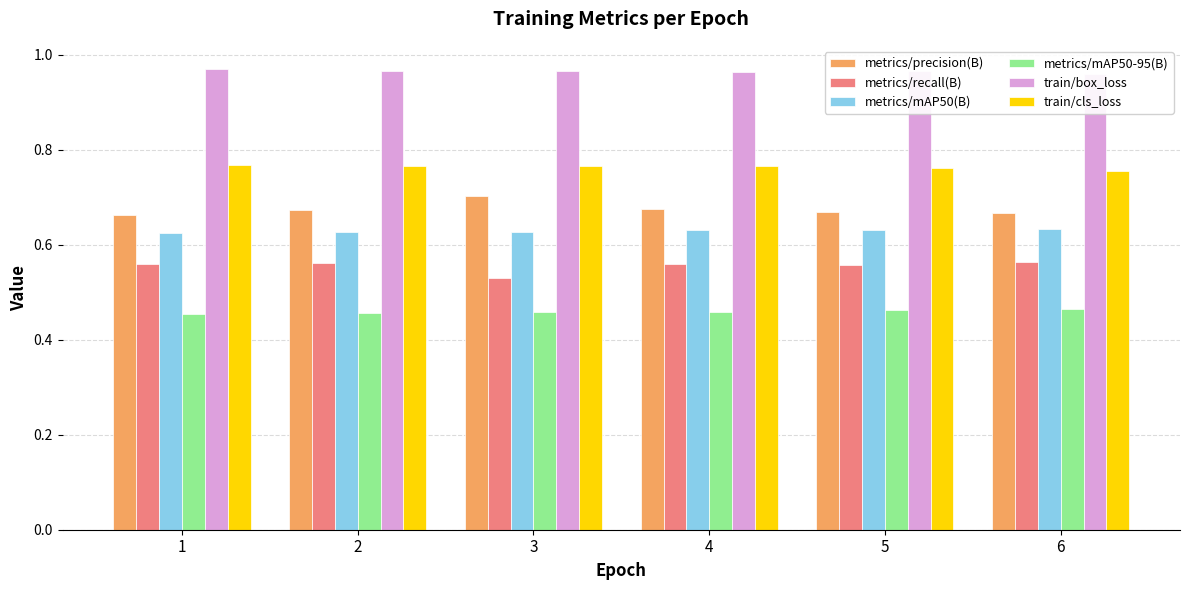

What is the average value of the metrics/mAP50(B) series?

0.6